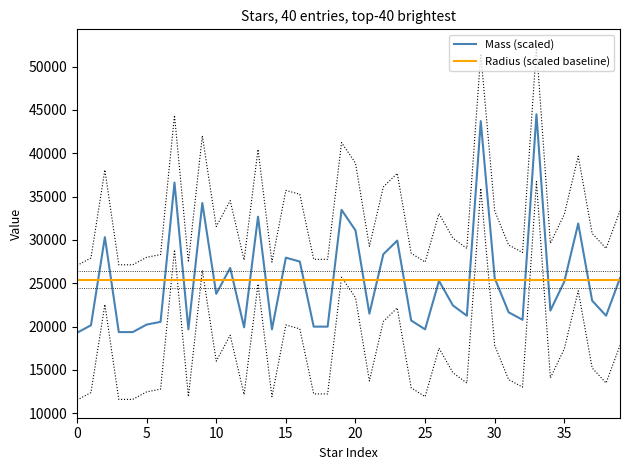

What is the highest value of the Mass (scaled) series?

44500.0